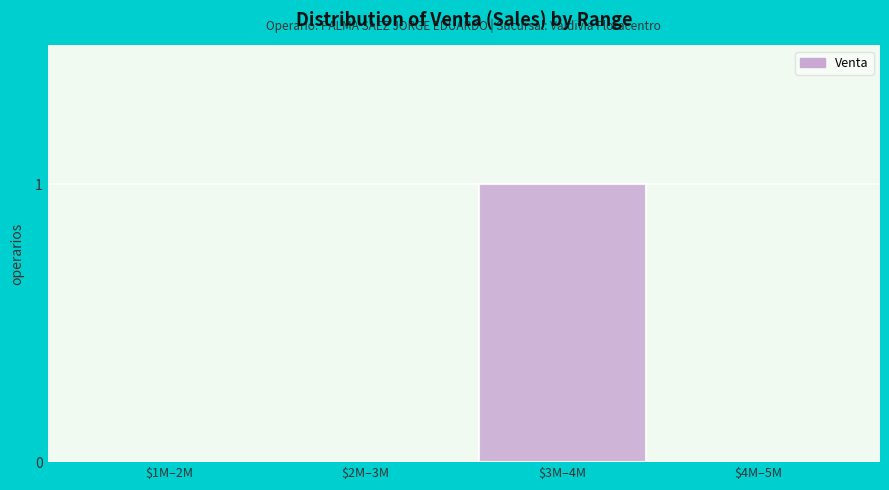

Which category has the highest value across all series?

$3M–4M